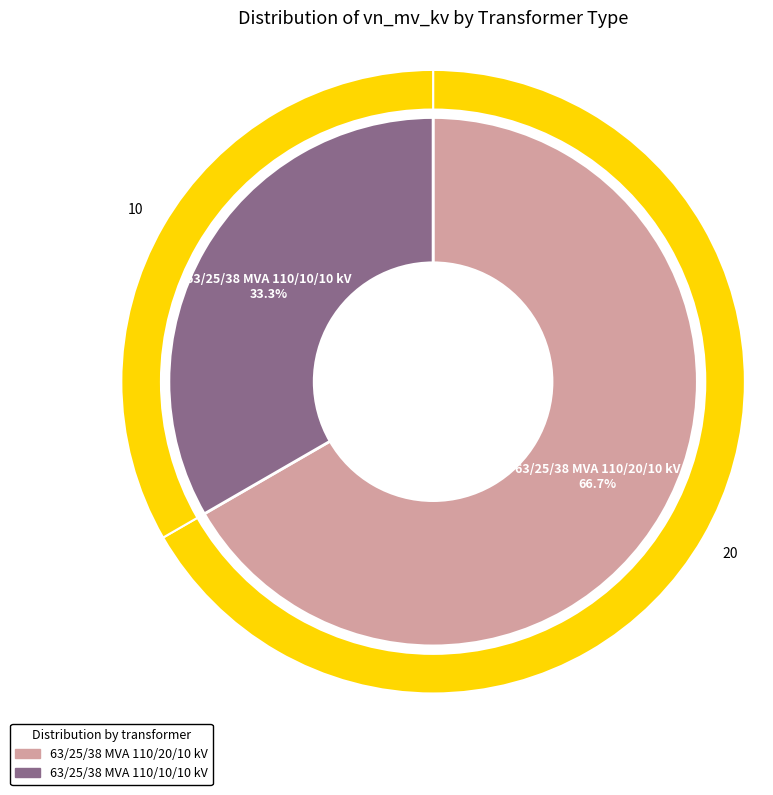

To the nearest percent, what percentage of the pie is 63/25/38 MVA 110/10/10 kV?

33%